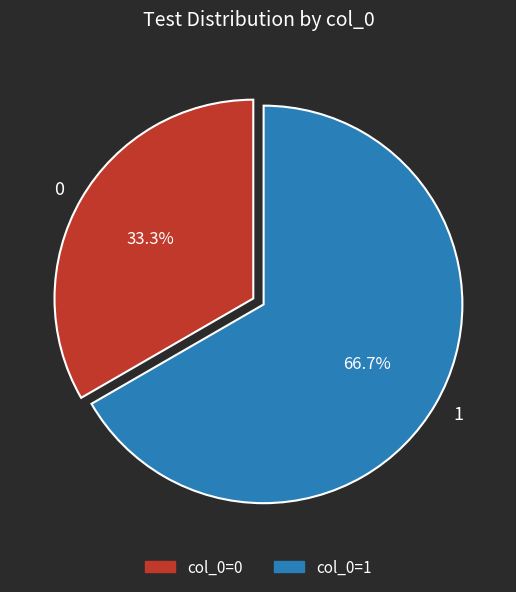

Combined, do 0 and 1 account for over 50%?

Yes